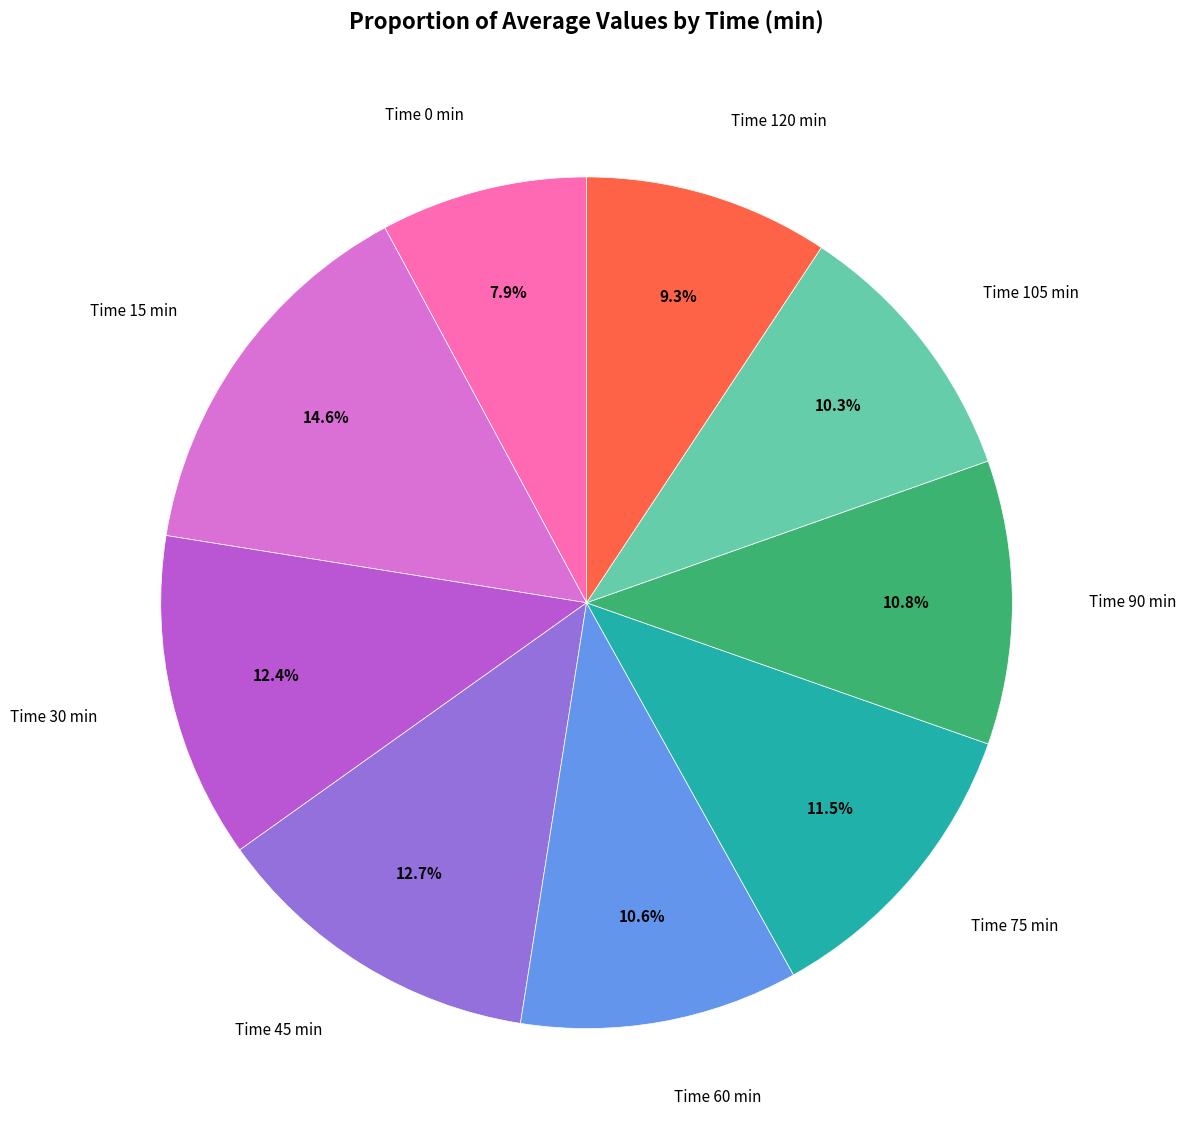

Is there any slice that represents more than half of the pie?

No